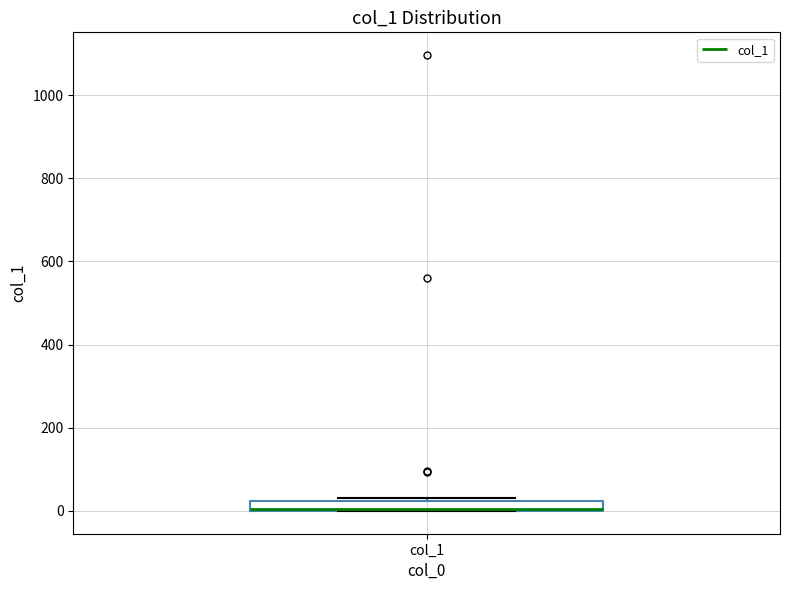

Where is the upper edge of the box for col_1 on the y-axis? The values are not printed on the chart, so give them approximately, as read against the axis.

20